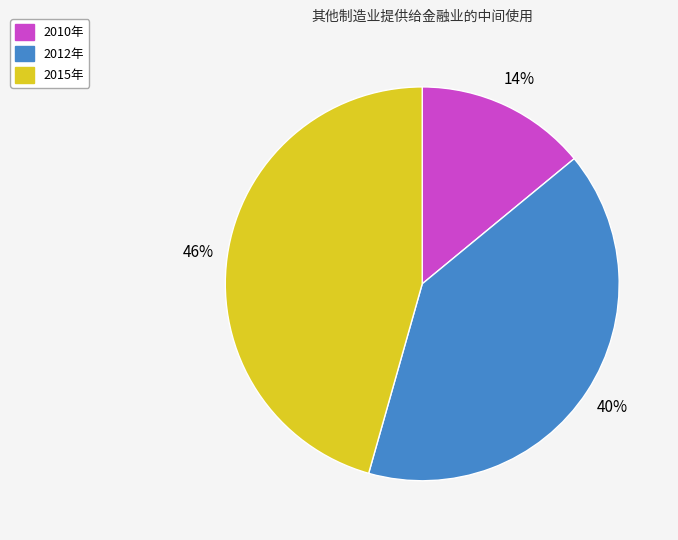

How many slices are in this pie chart?

3